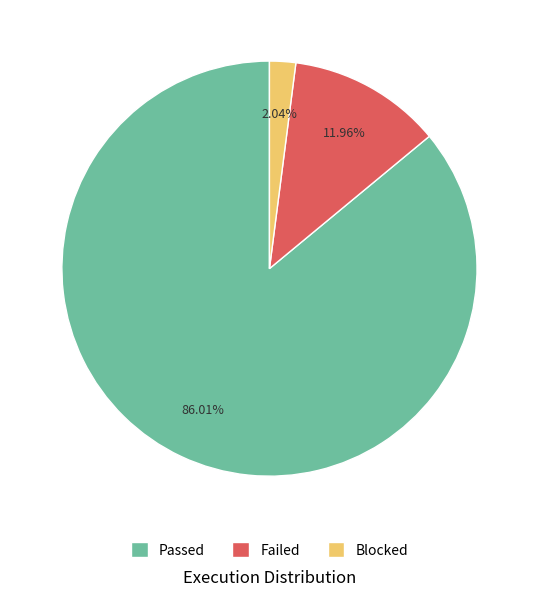

Is there any slice that represents more than half of the pie?

Yes